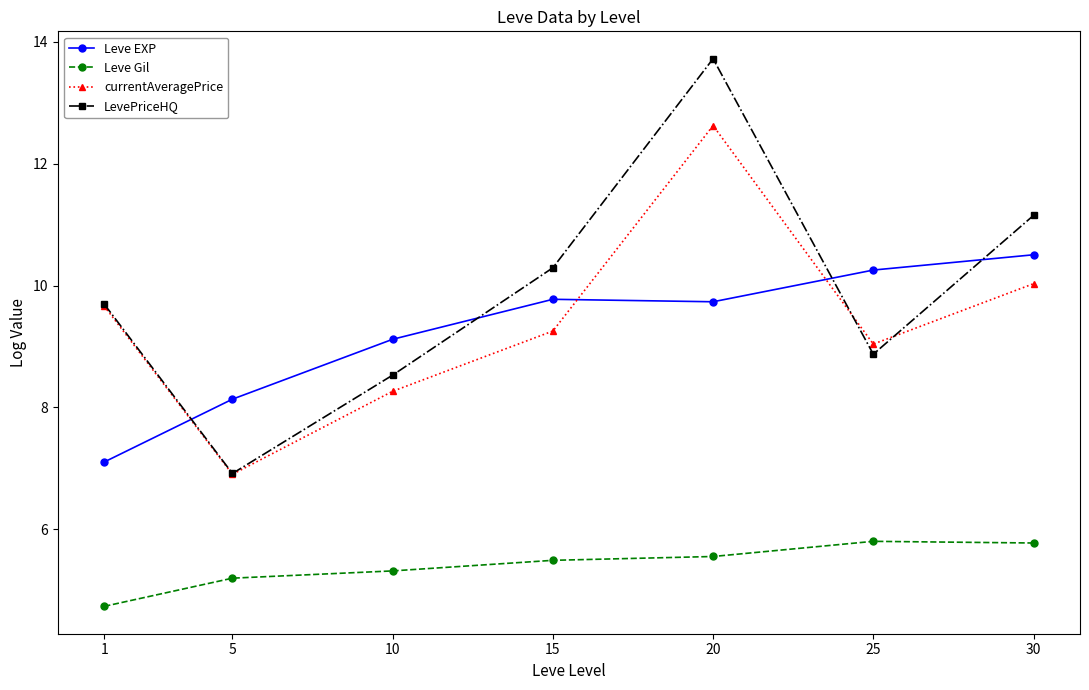

Rank the series at 15 from highest to lowest value.

LevePriceHQ, Leve EXP, currentAveragePrice, Leve Gil